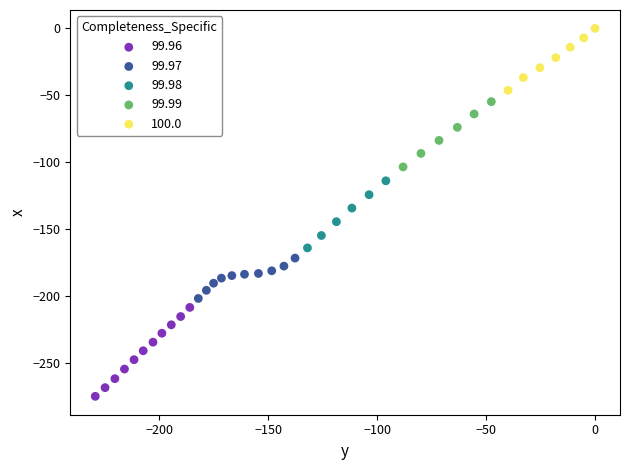

Which series has the widest spread of Y values?

99.96